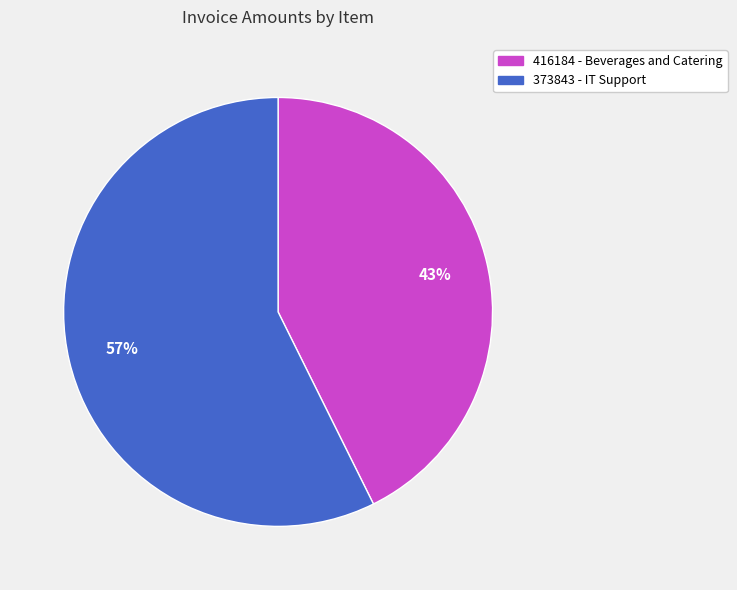

Do 416184 - Beverages and Catering and 373843 - IT Support together represent more than half of the pie?

Yes